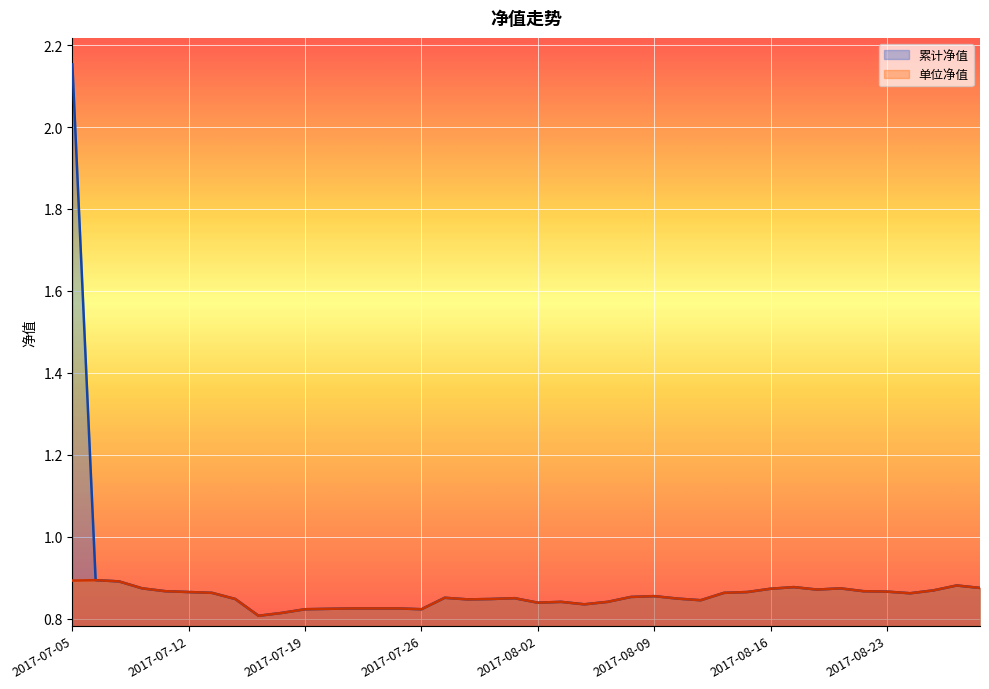

The 单位净值 series shows 0.4 at 2017-07-26. True or false?

False